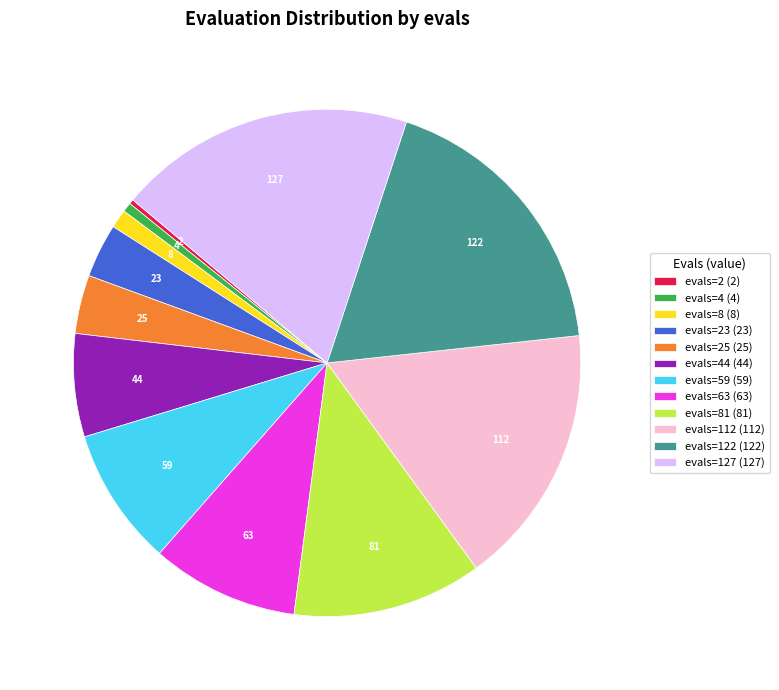

Which category has the biggest portion of the pie?

evals=127 (127)